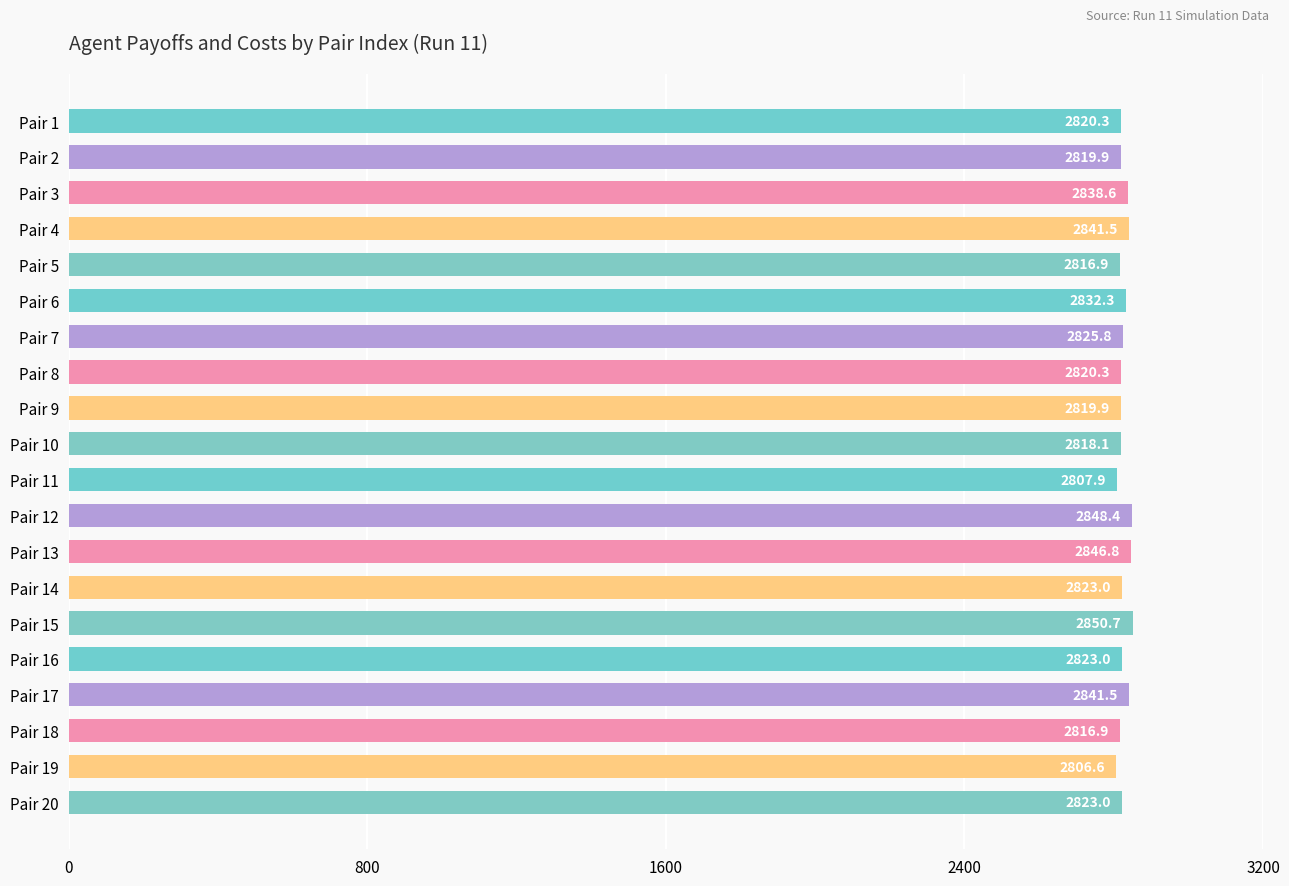

What is the sum of all values?

56541.4